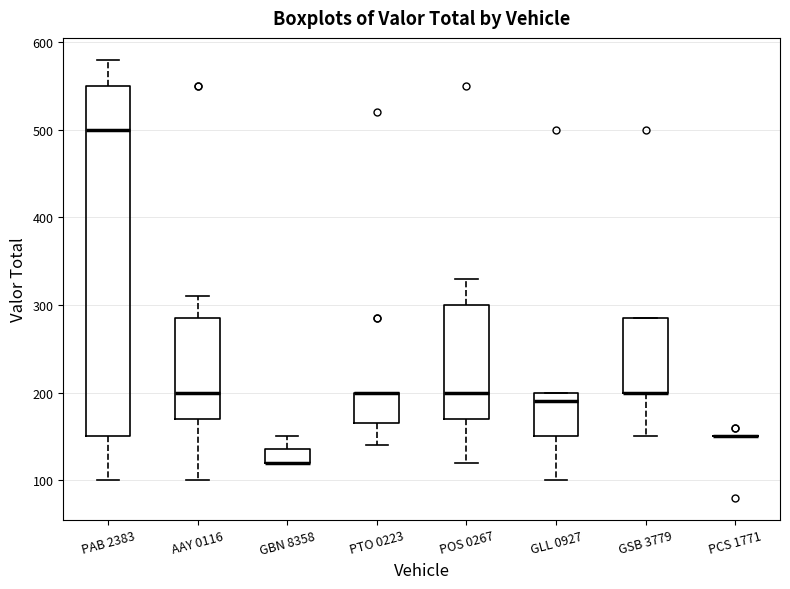

Reading left to right, read every box against the y-axis: the position of its median line, the range the box covers, and the ends of its whiskers. The values are not printed on the chart, so give them approximately, as read against the axis.

PAB 2383: median 500, box 150 to 550, whiskers 100 to 580
AAY 0116: median 200, box 170 to 290, whiskers 100 to 310
GBN 8358: median 120 (drawn on the box's lower edge), box 120 to 140, whiskers 120 to 150
PTO 0223: median 200 (drawn on the box's upper edge), box 170 to 200, whiskers 140 to 200
POS 0267: median 200, box 170 to 300, whiskers 120 to 330
GLL 0927: median 190, box 150 to 200, whiskers 100 to 200
GSB 3779: median 200 (drawn on the box's lower edge), box 200 to 290, whiskers 150 to 290
PCS 1771: box collapsed to a line at 150, whiskers 150 to 150